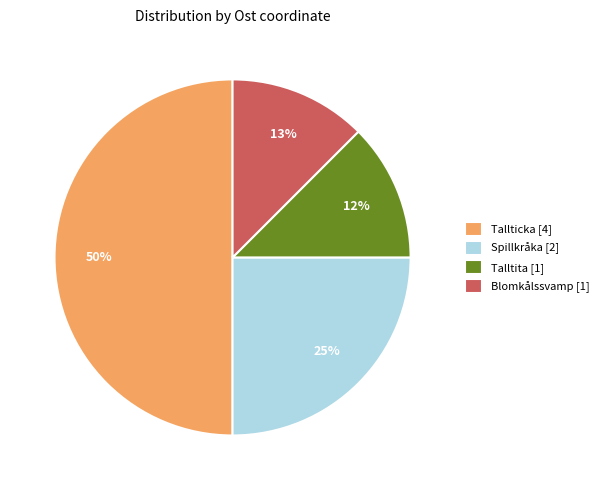

Which has a higher value, Tallticka [4] or Talltita [1]?

Tallticka [4]